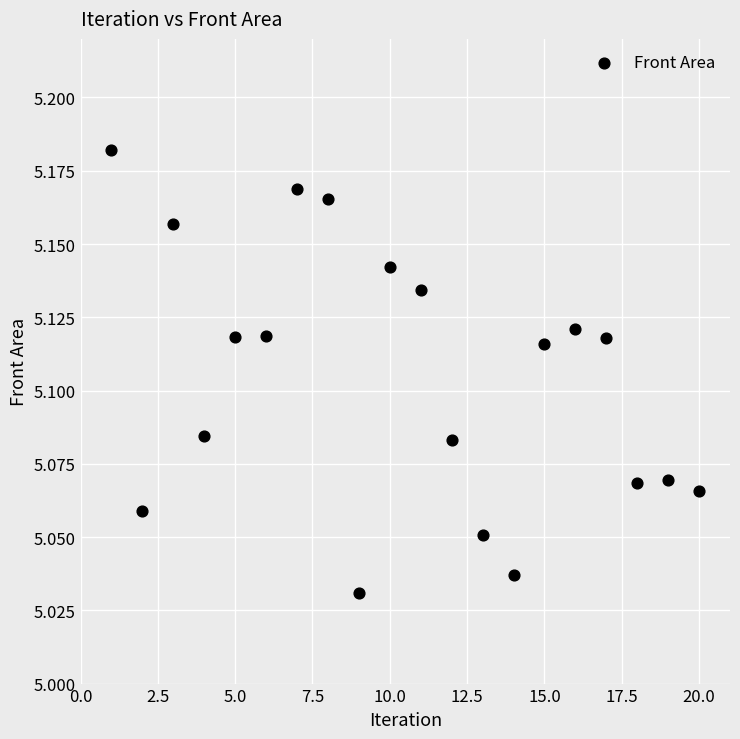

What is the range of X values (max minus min)?

19.0